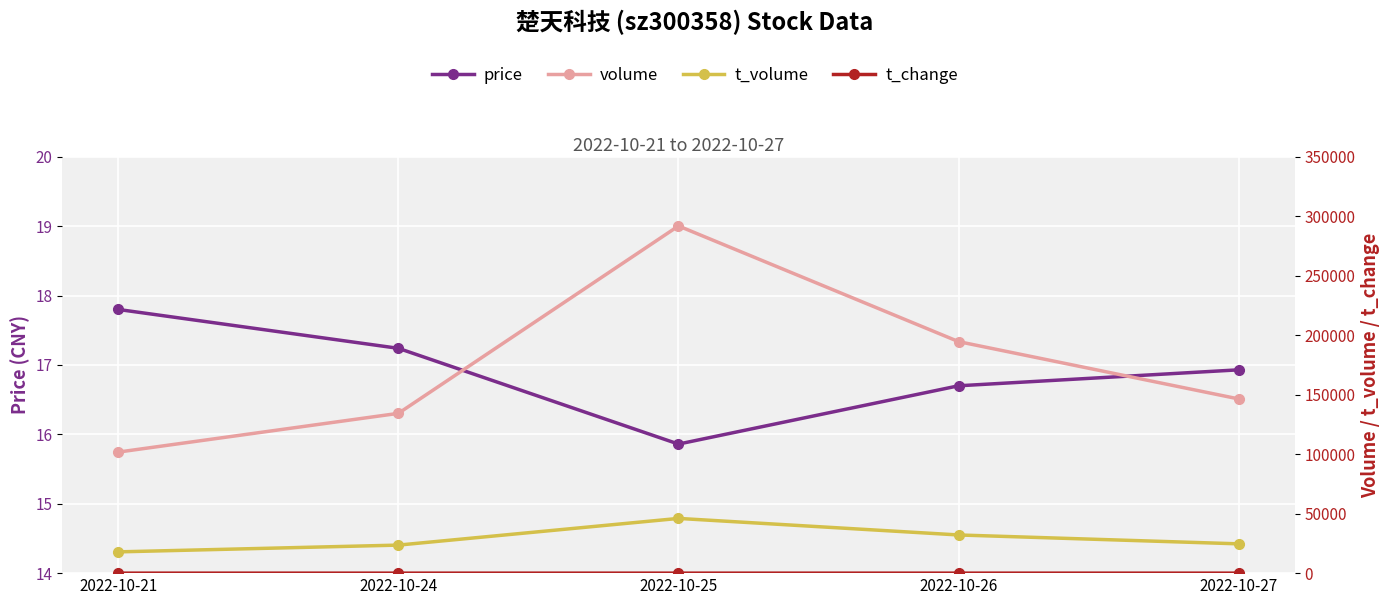

At 2022-10-21, list the series in order from largest to smallest.

volume, t_volume, price, t_change